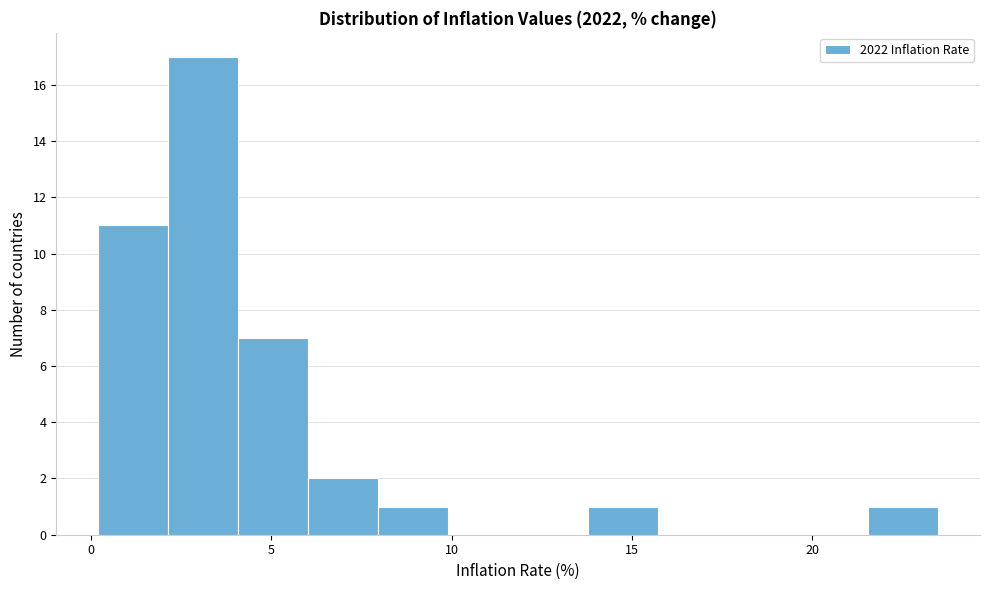

Read against the x-axis, roughly where is the centre of the tallest bar?

3.0